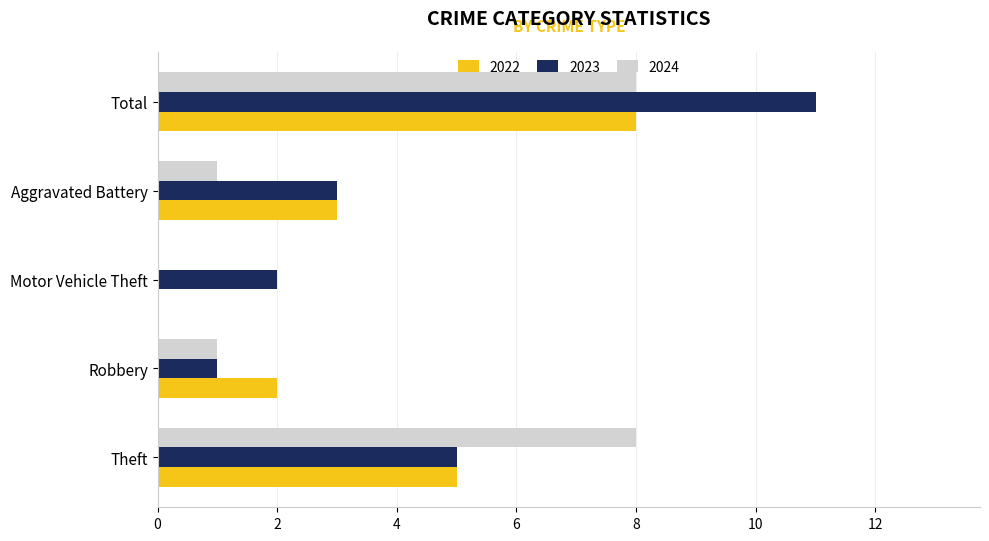

At which label is 2023 closest to 6?

Theft